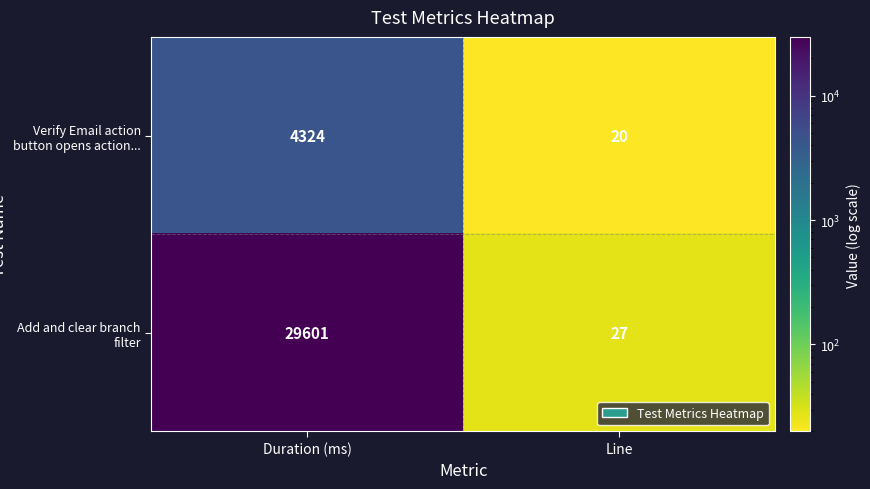

Is the value of Add and clear branch filter at Duration (ms) greater than the value of Verify Email action button opens action... at Line?

Yes